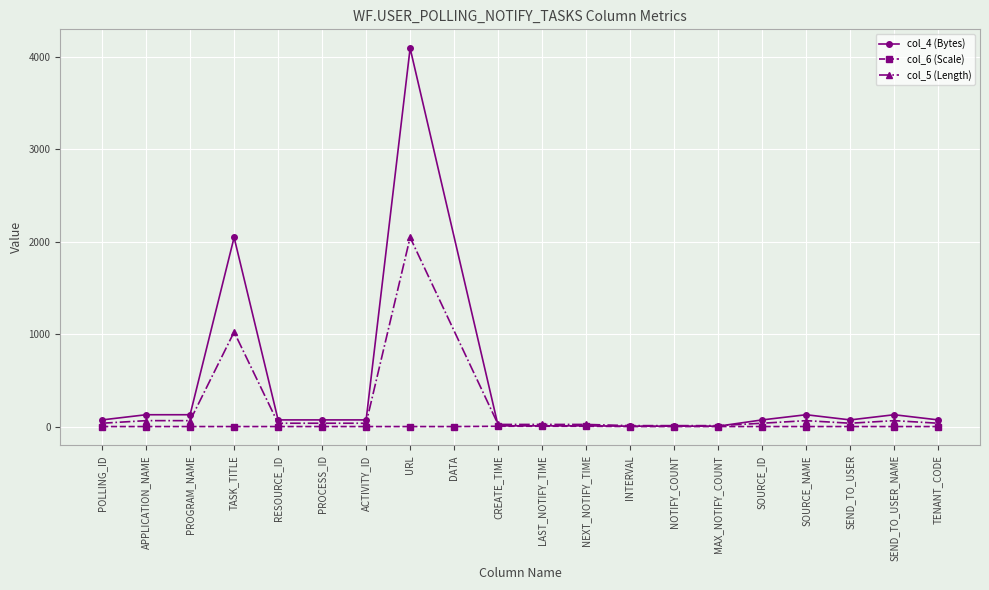

Rank the series at ACTIVITY_ID from lowest to highest value.

col_6 (Scale), col_5 (Length), col_4 (Bytes)